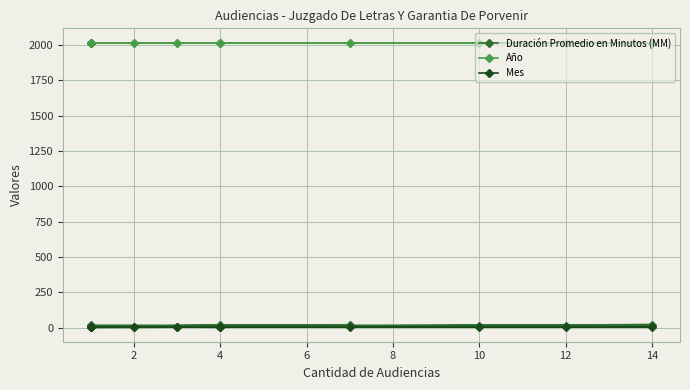

What is the difference between the maximum and second lowest values in the Duración Promedio en Minutos (MM) series?

19